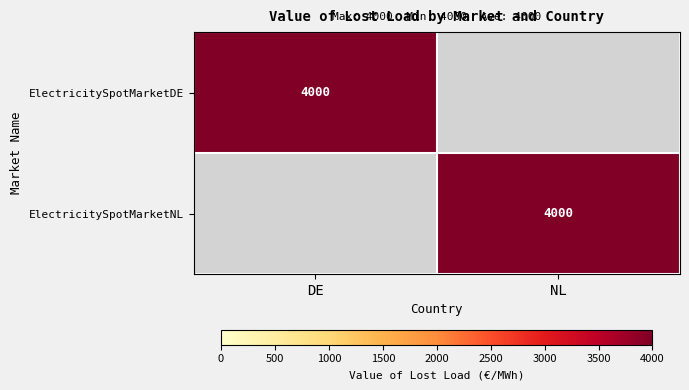

The value of ElectricitySpotMarketNL at NL is 4000. True or false?

True